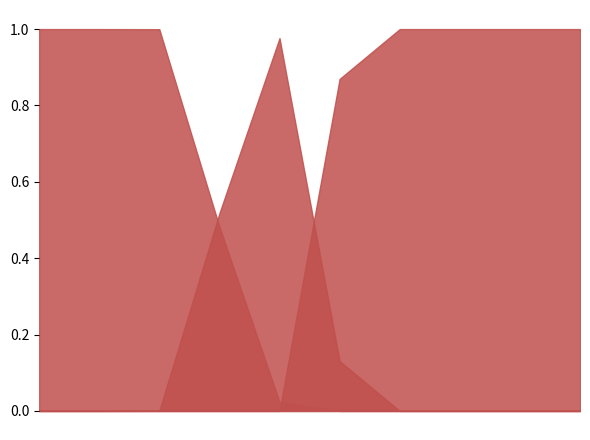

Is it true that gofor equals 0.5 at 4?

False